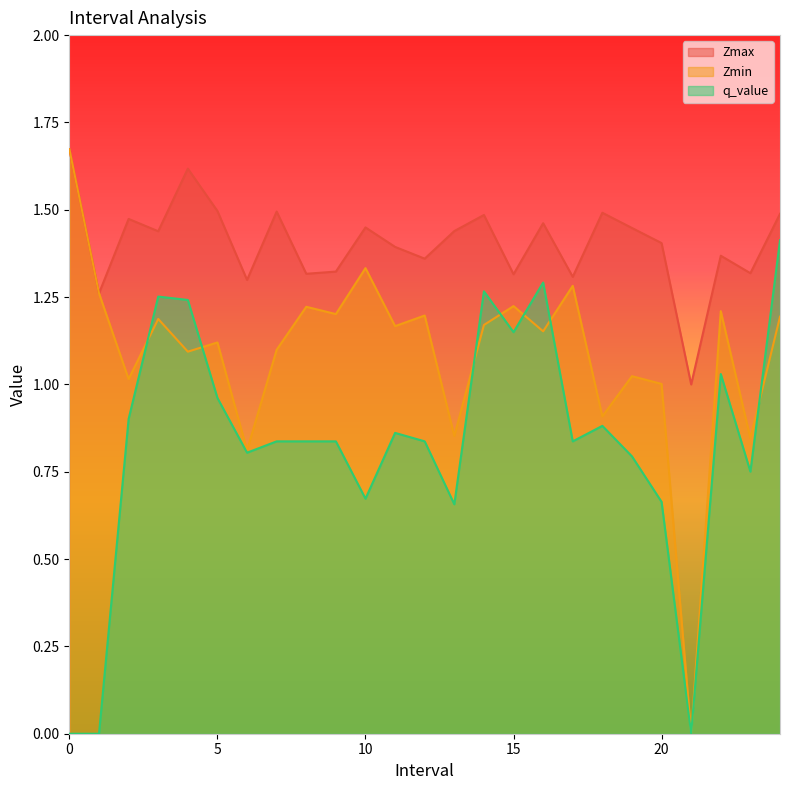

In q_value, how many points are lower than both neighbors (excluding endpoints)?

7